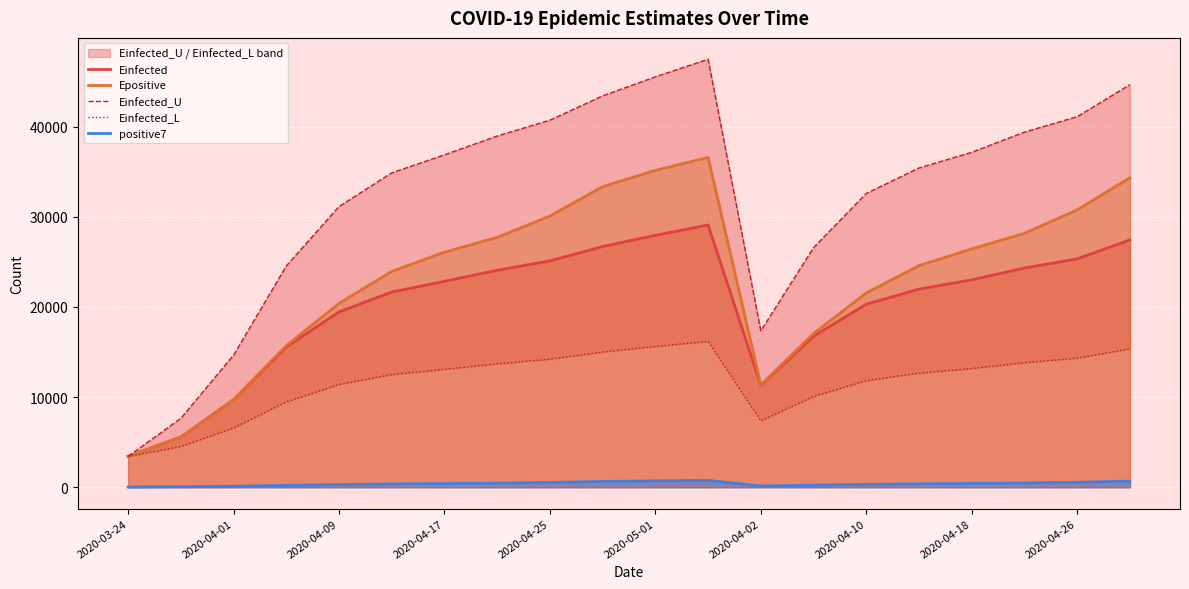

What is the sum of all positive7 values?

7701.3